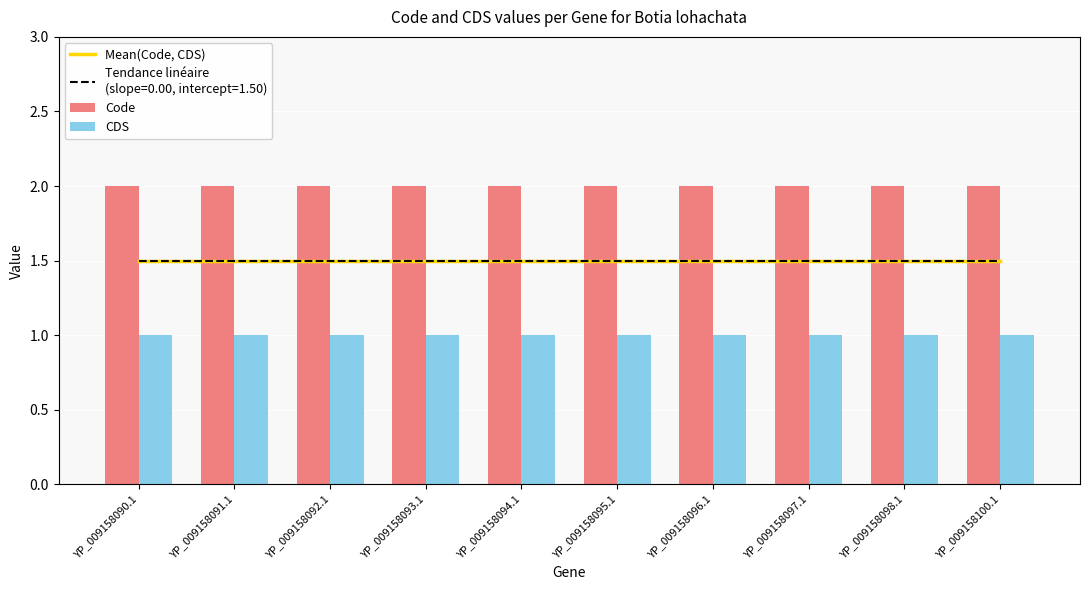

Does the chart contain any negative values?

No